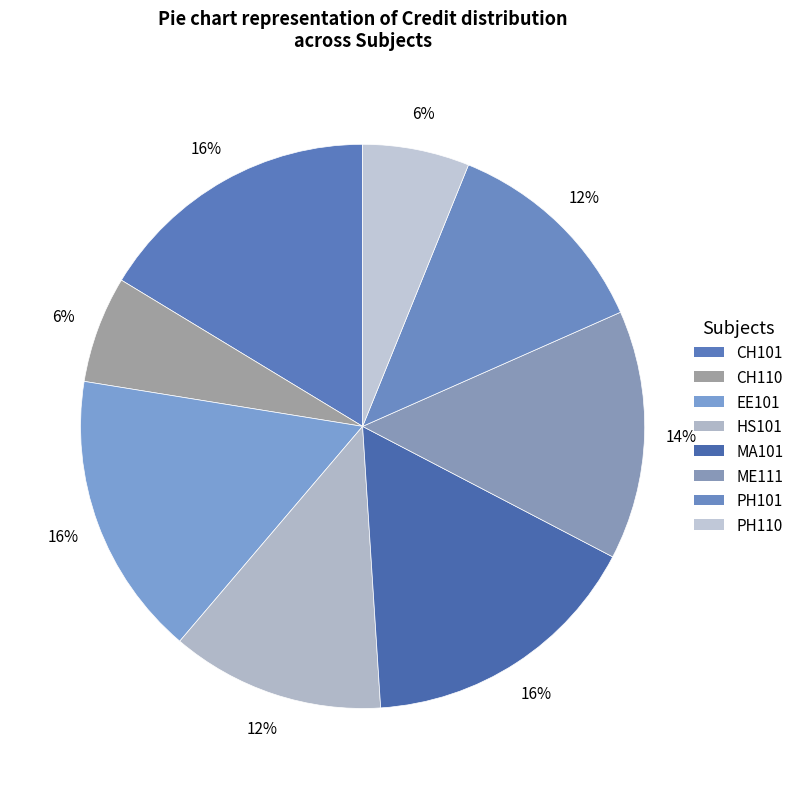

To the nearest percent, what is the difference between the PH101 and MA101 slice percentages?

4%